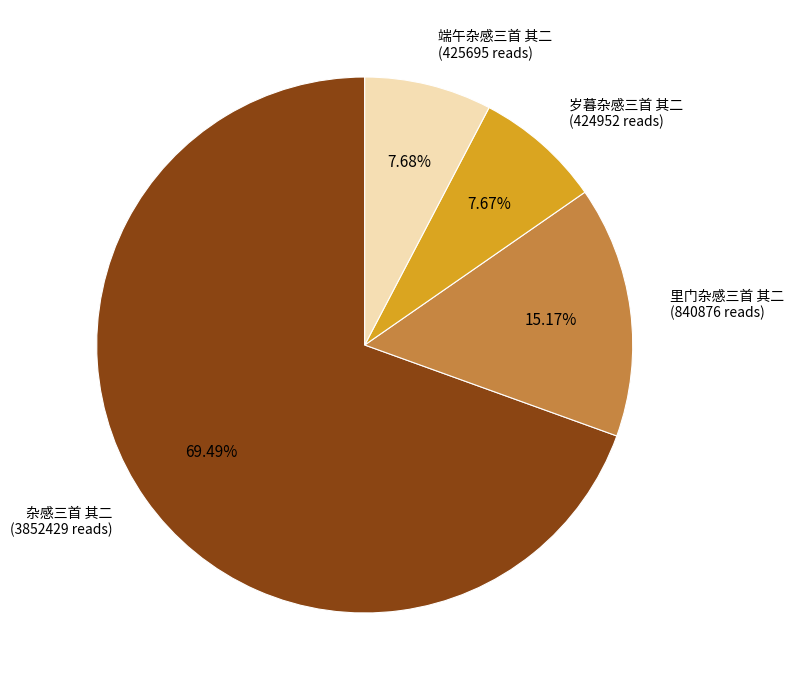

To the nearest percent, what is the difference between the largest and smallest slice percentages?

62%